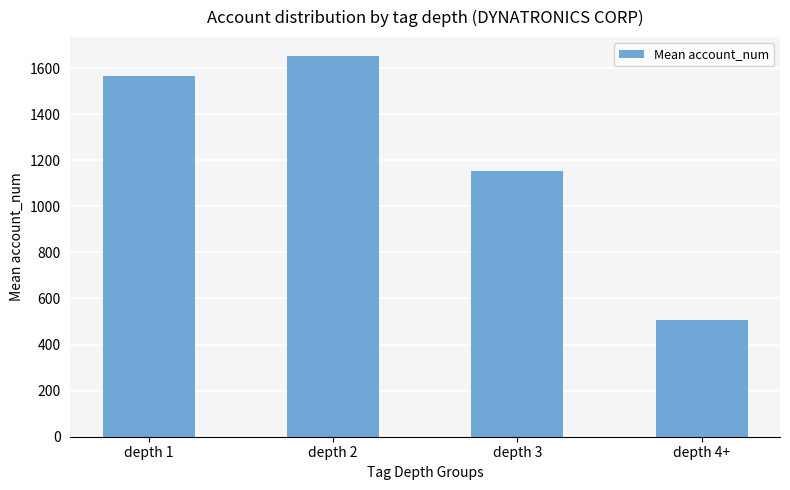

Does the chart contain any negative values?

No